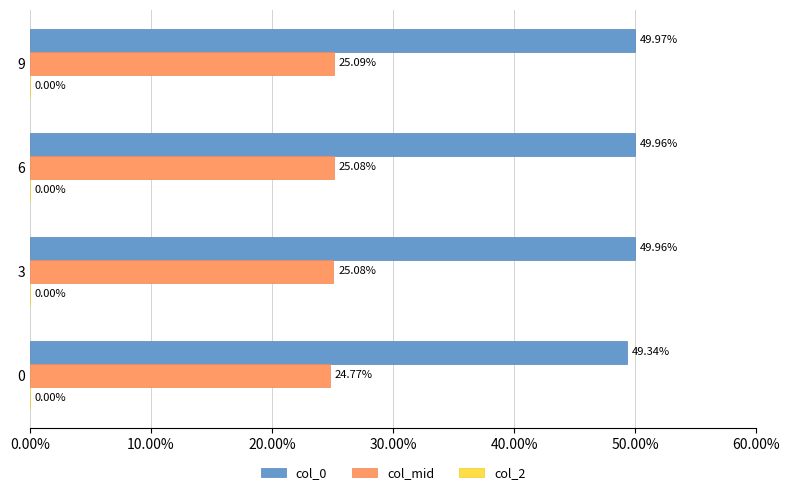

Is the value of col_mid at 0 greater than the value of col_0 at 3?

No